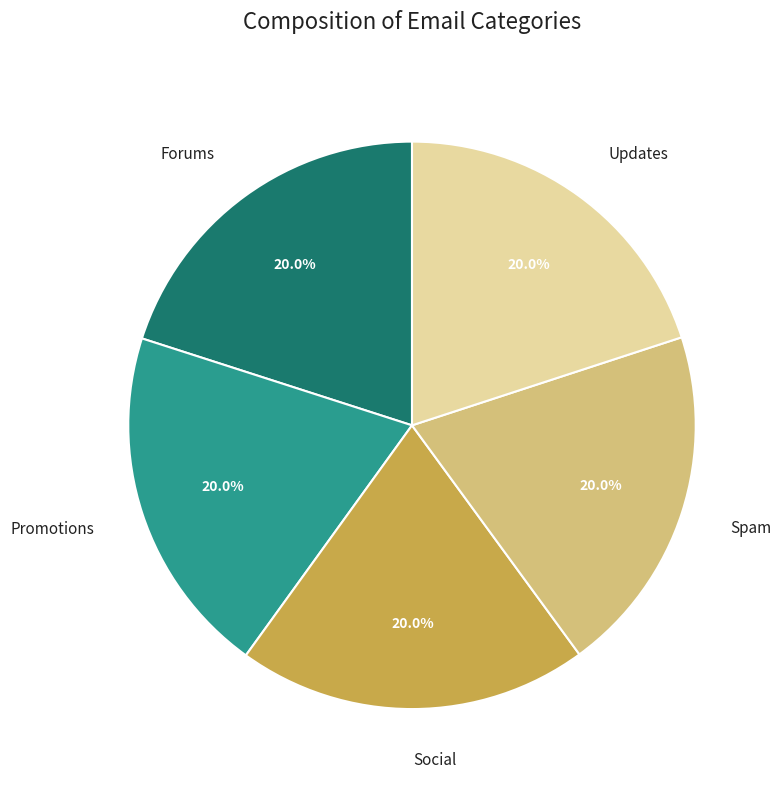

What is the ratio of the value at Social to the value at Updates?

1.0